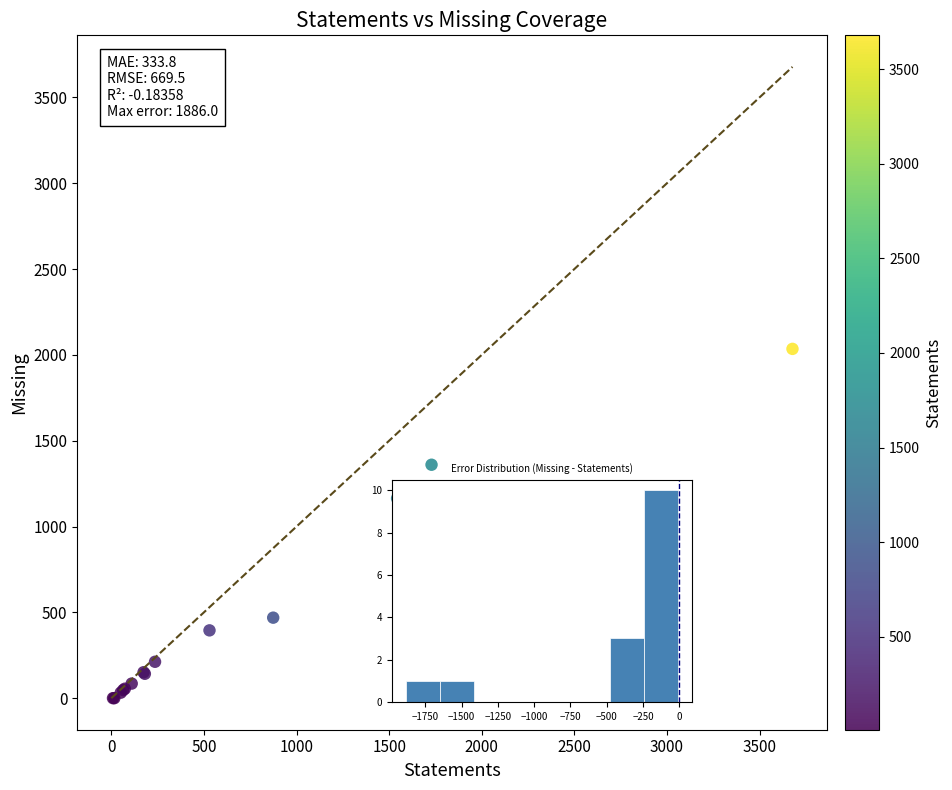

What Y value in the scatter plot is closest to 1017?

1164